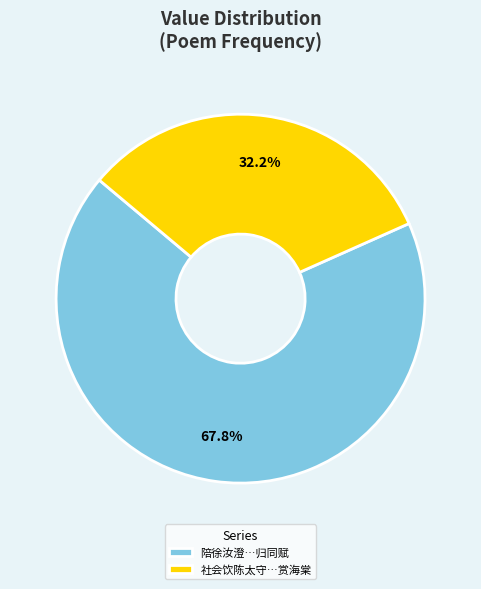

Rank the categories by value from highest to lowest.

陪徐汝澄…归同赋, 社会饮陈太守…赏海棠